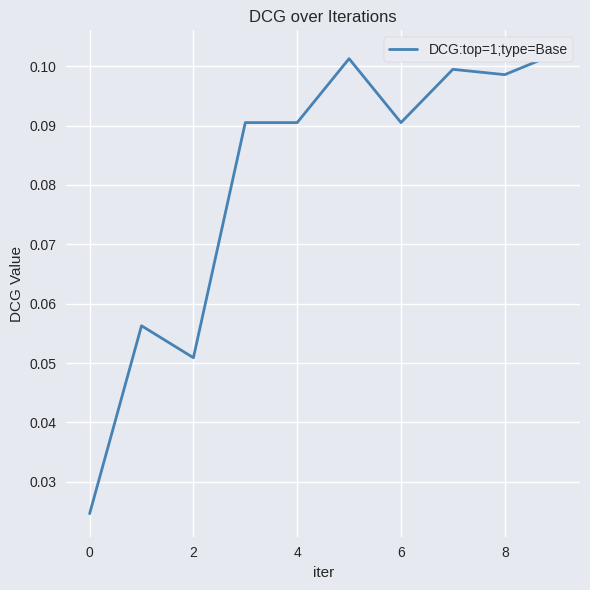

At which category does the data reach its first local valley?

2